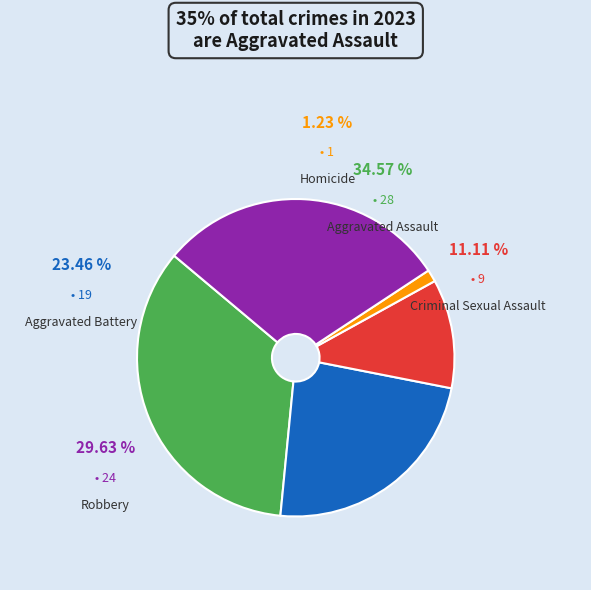

Which slice is the smallest?

Homicide